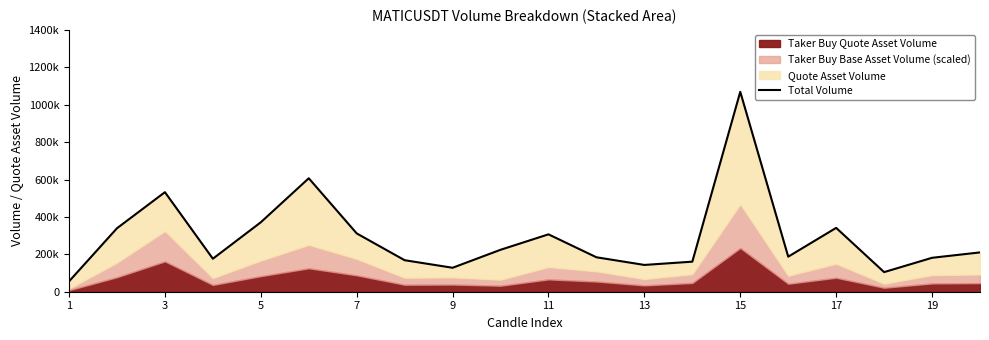

What is the minimum value shown in the chart?

55358.1